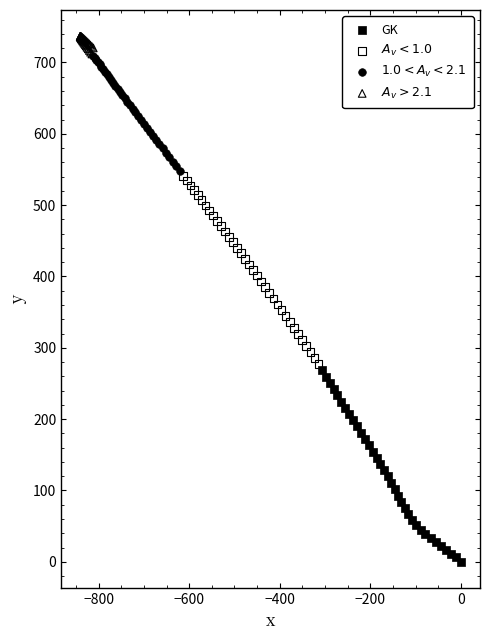

Which series has the widest spread of Y values?

GK